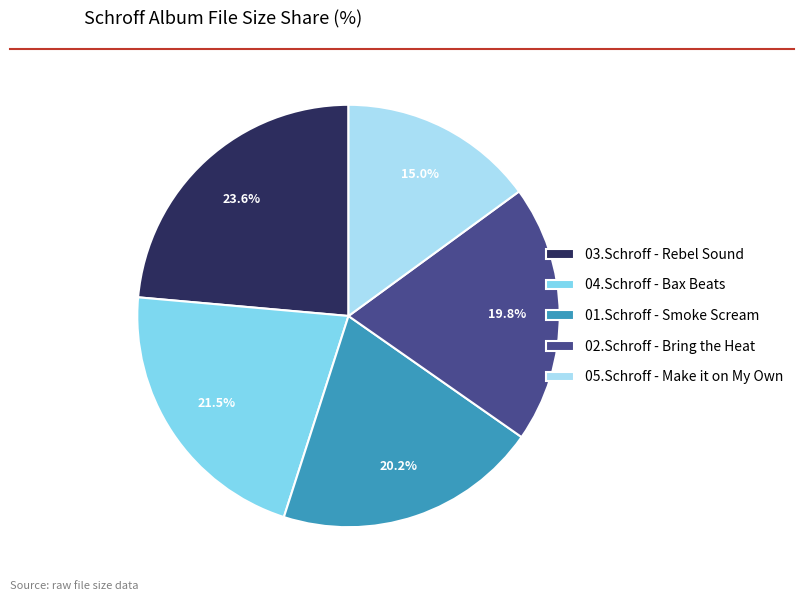

Does 05.Schroff - Make it on My Own account for over 50% of the chart?

No